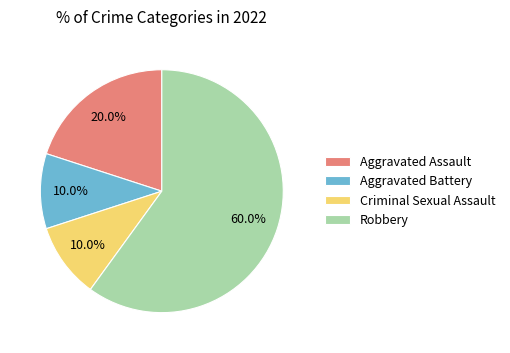

Count the number of slices in the pie.

4